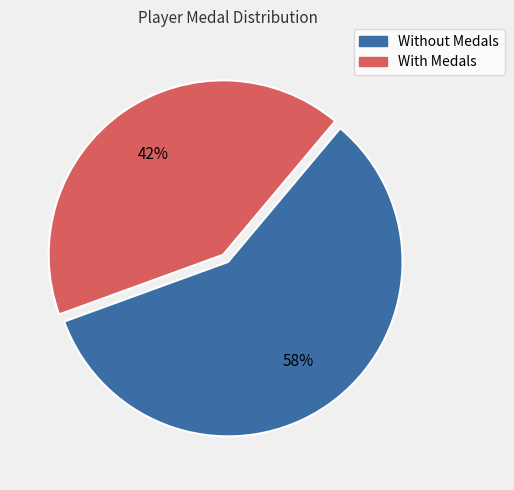

Is there any slice that represents more than half of the pie?

Yes